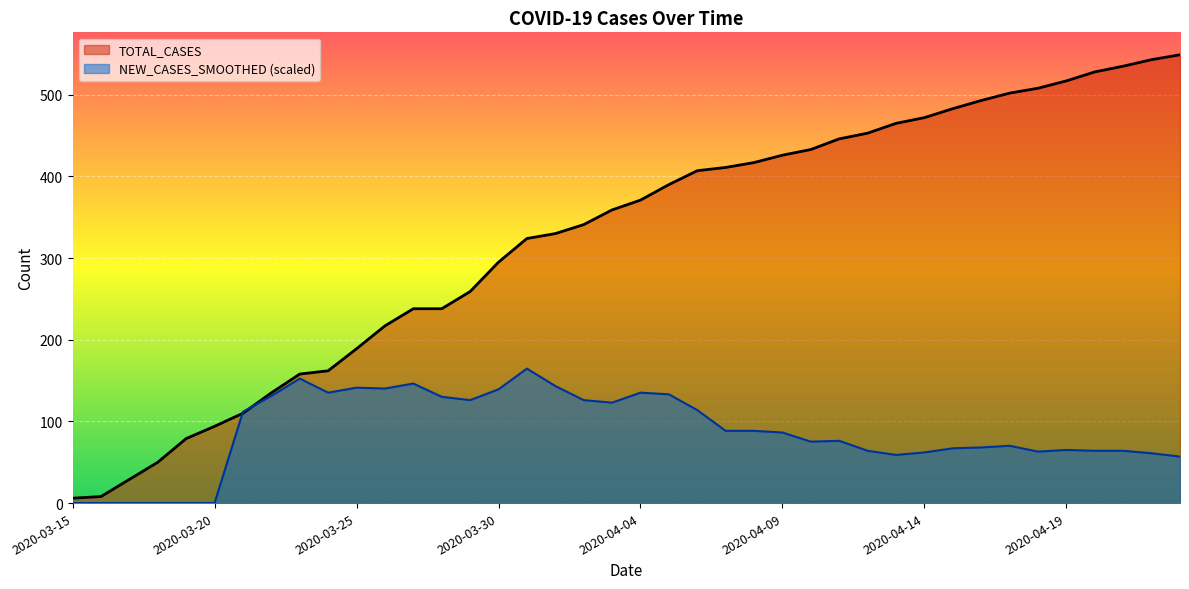

Rank the series by their maximum value, from highest to lowest.

TOTAL_CASES, NEW_CASES_SMOOTHED (scaled)